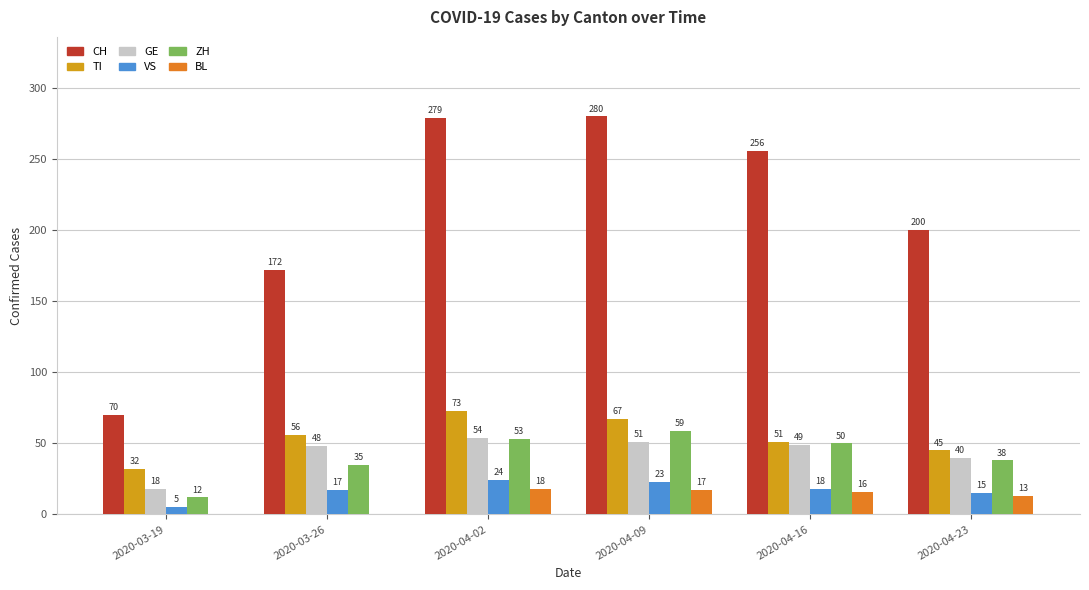

What is the sum of the CH values at 2020-03-19 and 2020-04-16?

326